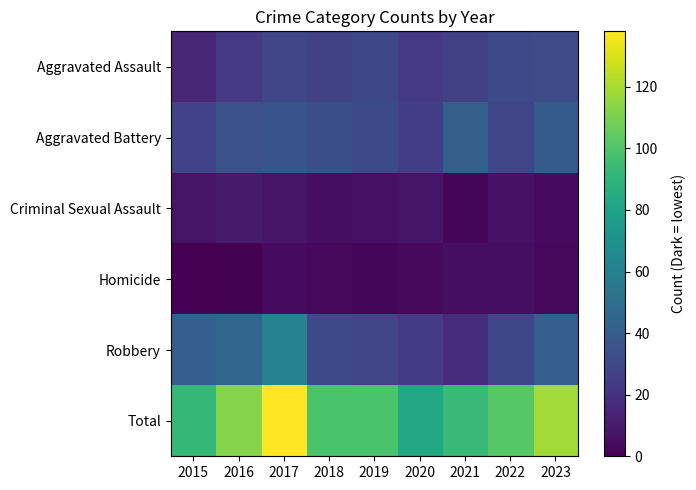

Reading right to left, transcribe all the data shown in this chart.

Aggravated Assault: 2023=32	2022=31	2021=26	2020=23	2019=30	2018=27	2017=29	2016=23	2015=15
Aggravated Battery: 2023=39	2022=29	2021=42	2020=25	2019=31	2018=33	2017=36	2016=34	2015=28
Criminal Sexual Assault: 2023=4	2022=7	2021=2	2020=8	2019=7	2018=5	2017=8	2016=10	2015=8
Homicide: 2023=3	2022=5	2021=5	2020=3	2019=2	2018=3	2017=4	2016=1	2015=0
Robbery: 2023=41	2022=30	2021=18	2020=24	2019=29	2018=31	2017=61	2016=45	2015=41
Total: 2023=119	2022=102	2021=93	2020=83	2019=99	2018=99	2017=138	2016=113	2015=92